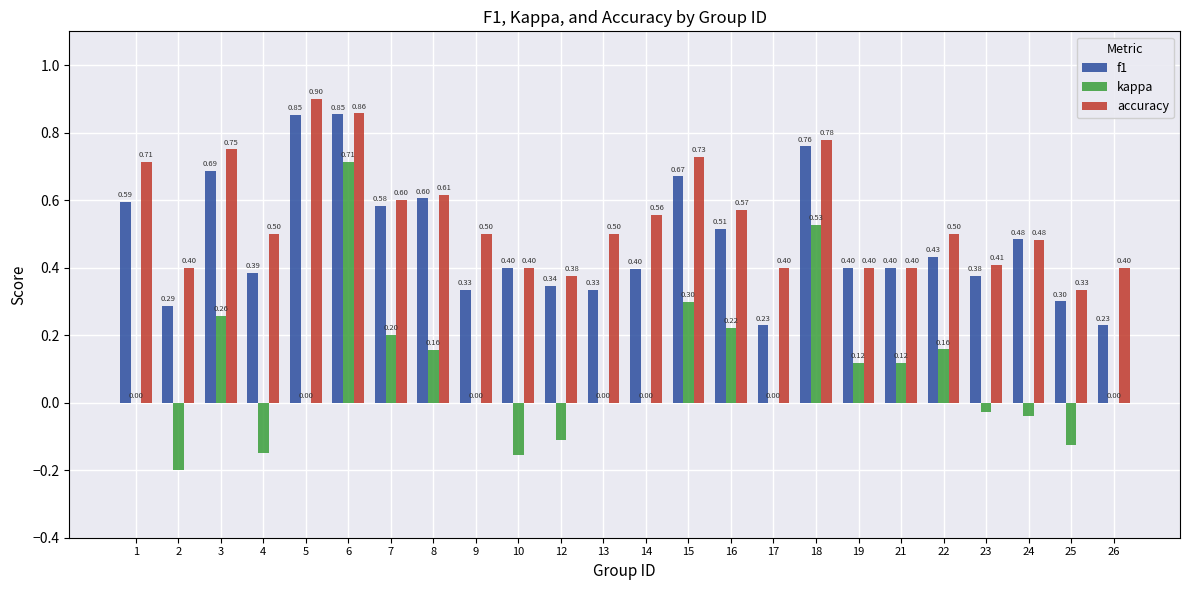

What is the sum of all kappa values?

2.0